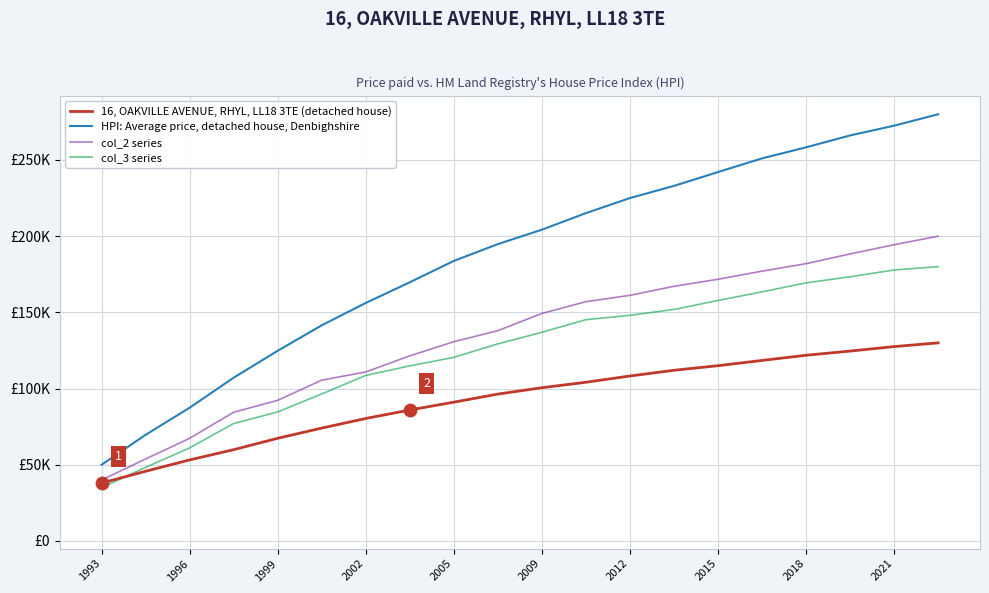

At how many categories does at least one series exceed 224377?

8